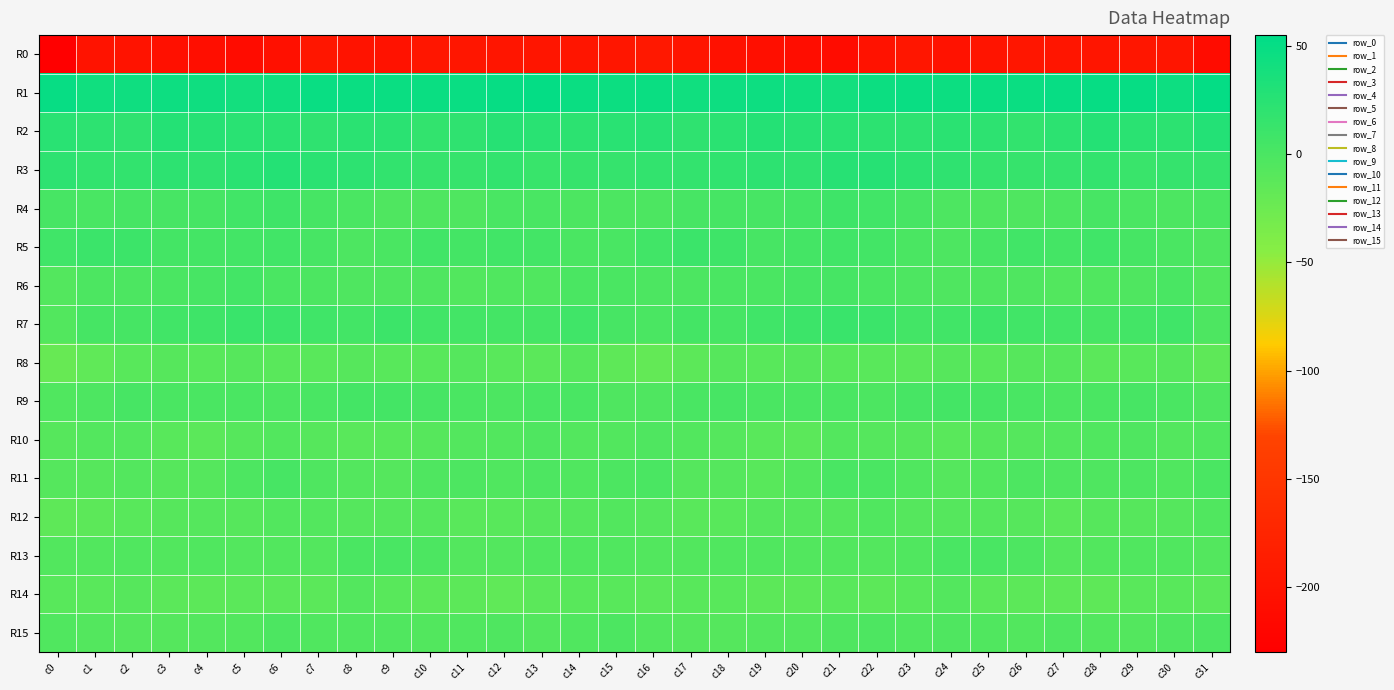

Which category has the highest value across all series?

c13